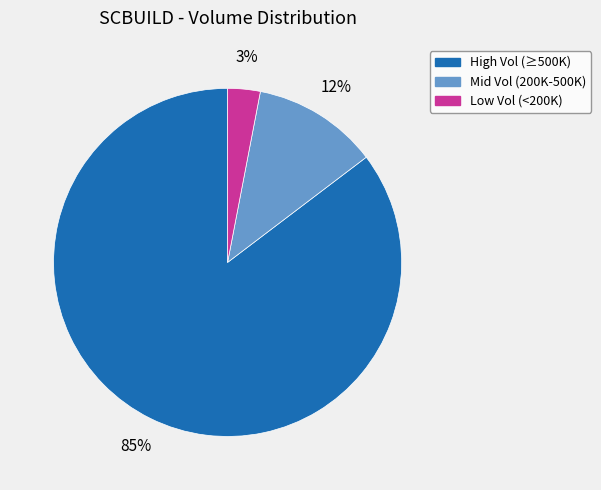

To the nearest percent, what is the difference between the largest and smallest slice percentages?

82%